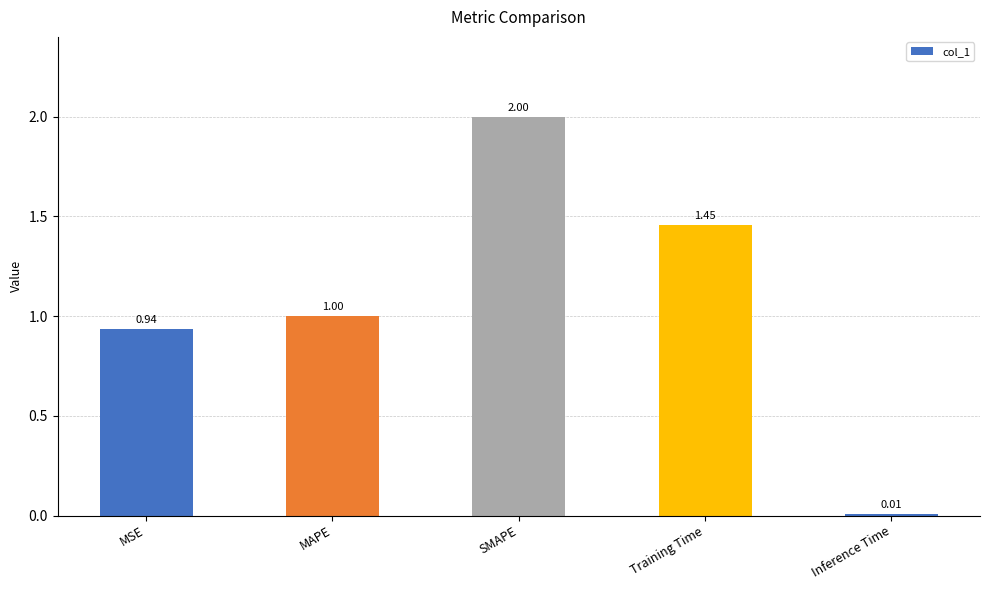

At which label is the value closest to 1?

MAPE